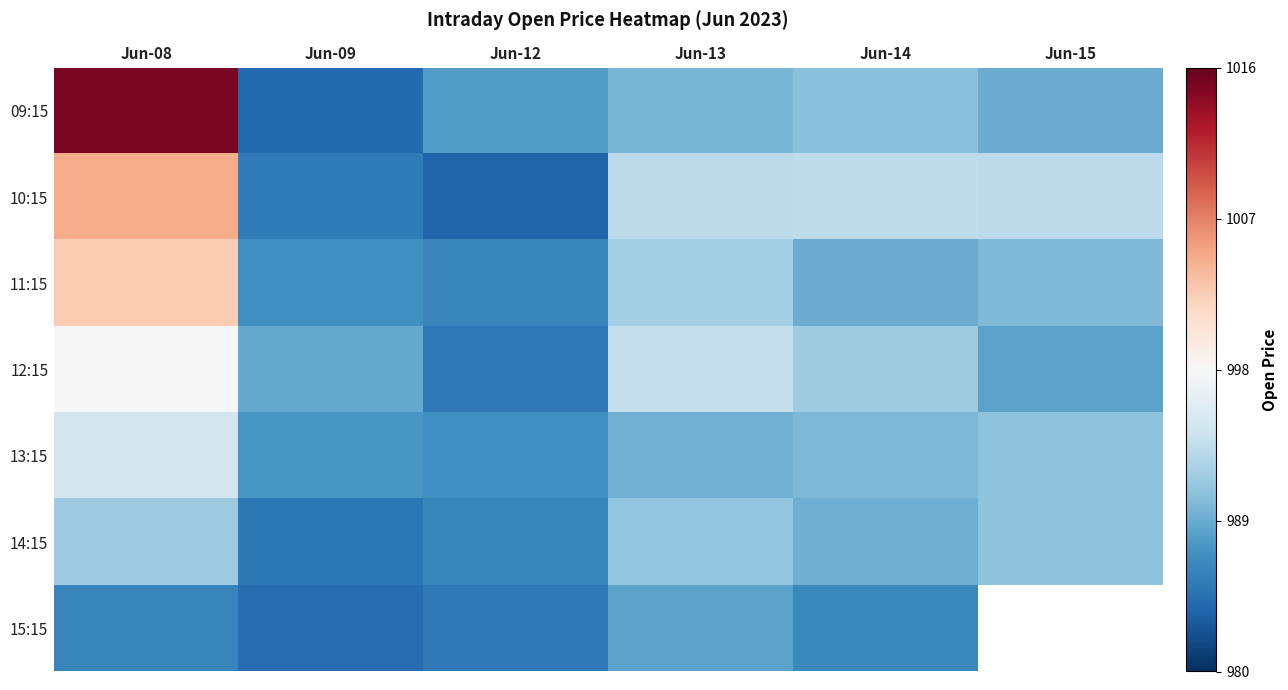

Which series has the largest range (max minus min)?

09:15